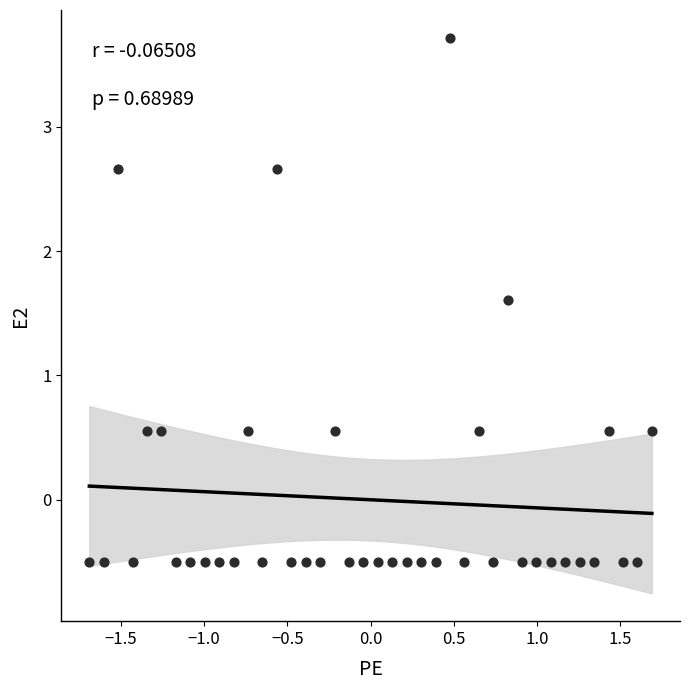

What is the range of X values (max minus min)?

3.4